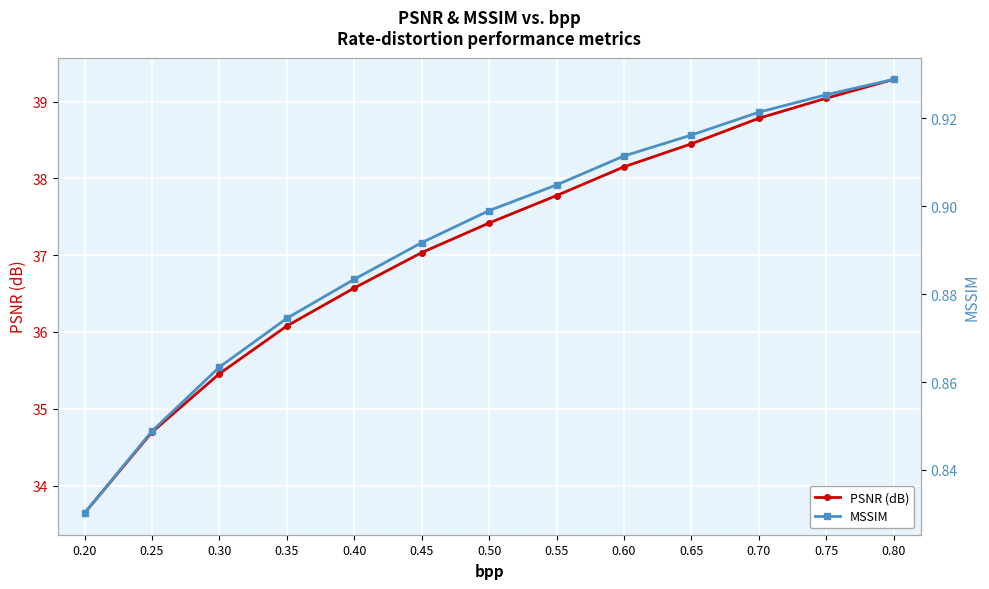

True or false: MSSIM and PSNR (dB) intersect in this chart.

False